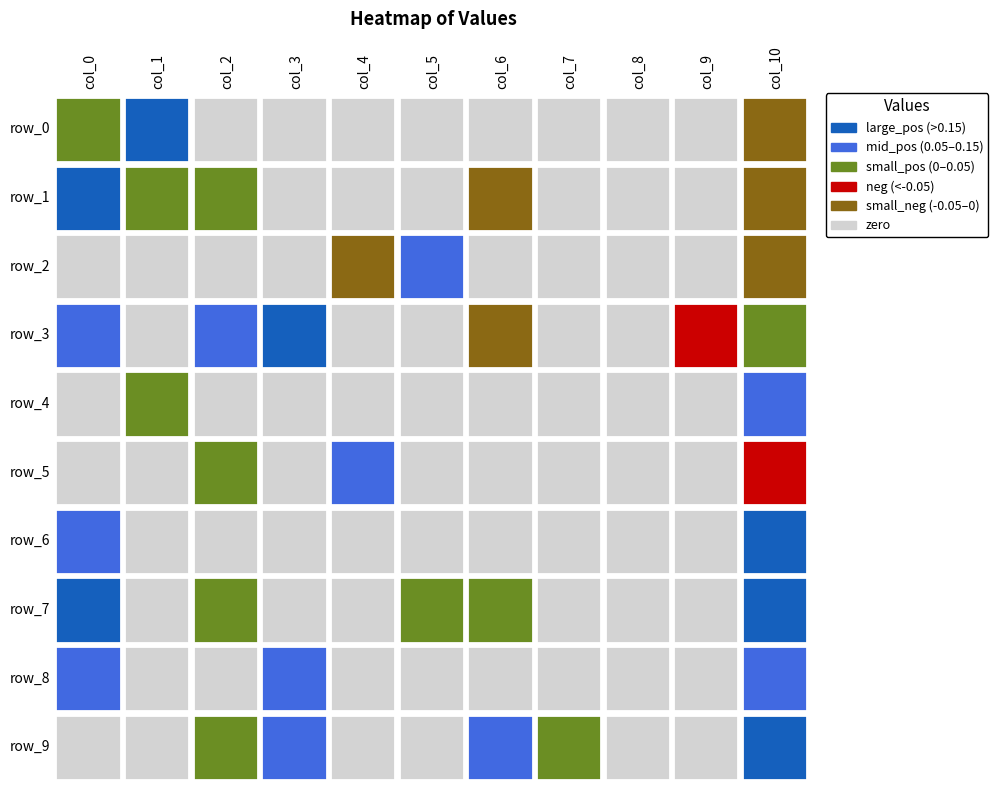

Reading left to right, what are all the values shown in this chart?

0: 0.0	0.2	0.0	0.1	0.0	0.0	0.1	0.2	0.1	0.0
1: 0.2	0.0	0.0	0.0	0.0	0.0	0.0	0.0	0.0	0.0
2: 0.0	0.0	0.0	0.1	0.0	0.0	0.0	0.0	0.0	0.0
3: 0.0	0.0	0.0	0.2	0.0	0.0	0.0	0.0	0.1	0.1
4: 0.0	0.0	-0.0	0.0	0.0	0.1	0.0	0.0	0.0	0.0
5: 0.0	0.0	0.1	0.0	0.0	0.0	0.0	0.0	0.0	0.0
6: 0.0	-0.0	0.0	-0.0	0.0	0.0	0.0	0.0	0.0	0.1
7: 0.0	0.0	0.0	0.0	0.0	0.0	0.0	0.0	0.0	0.0
8: 0.0	0.0	0.0	0.0	0.0	0.0	0.0	0.0	0.0	0.0
9: 0.0	0.0	0.0	-0.1	0.0	0.0	0.0	0.0	0.0	0.0
10: -0.0	-0.0	-0.0	0.0	0.1	-0.1	0.2	0.2	0.1	0.3